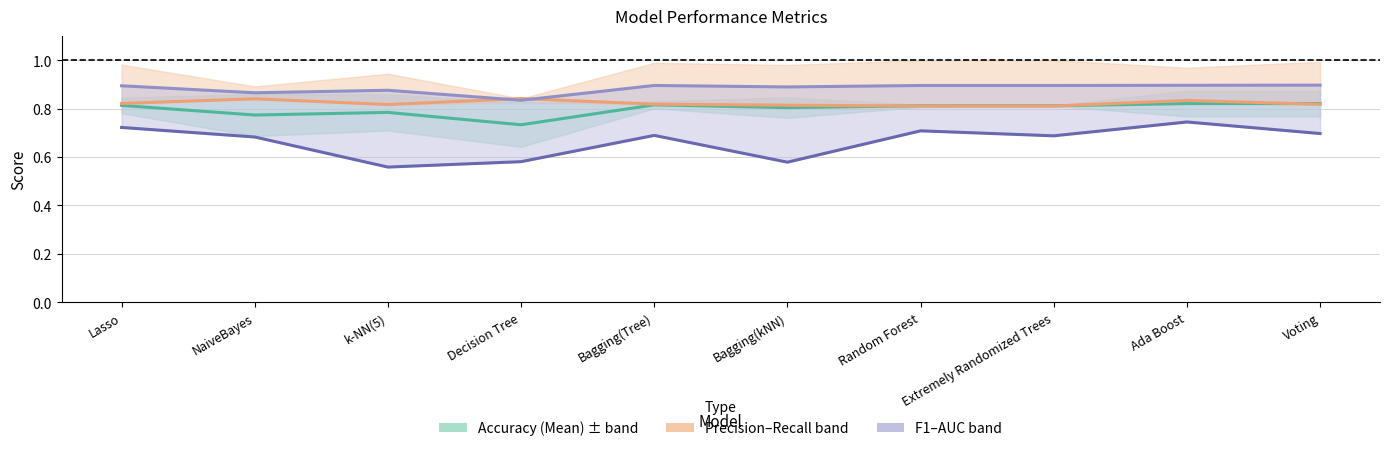

What is the sum of all Accuracy (Mean) values?

8.0